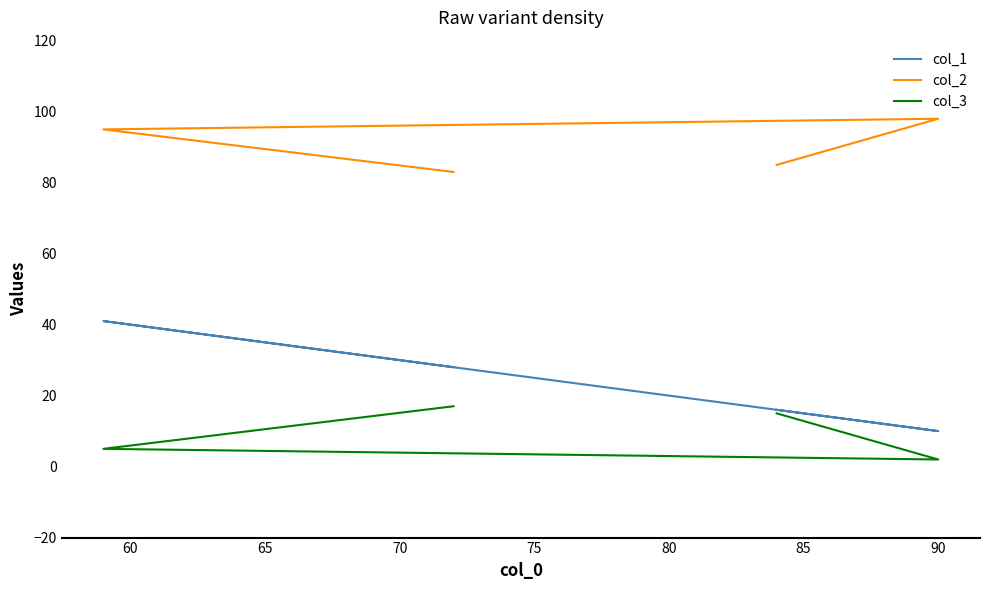

The value of col_1 at 55 is 37. True or false?

False